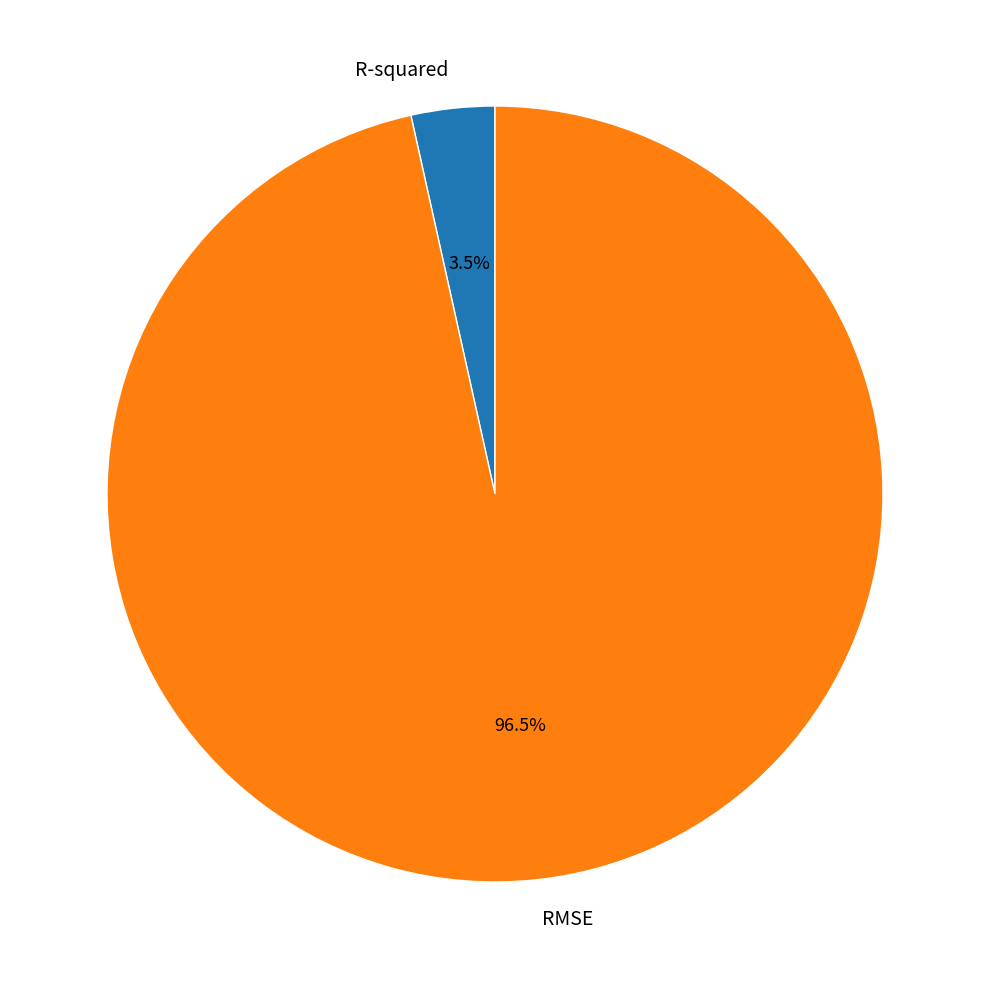

Between RMSE and R-squared, which is larger?

RMSE